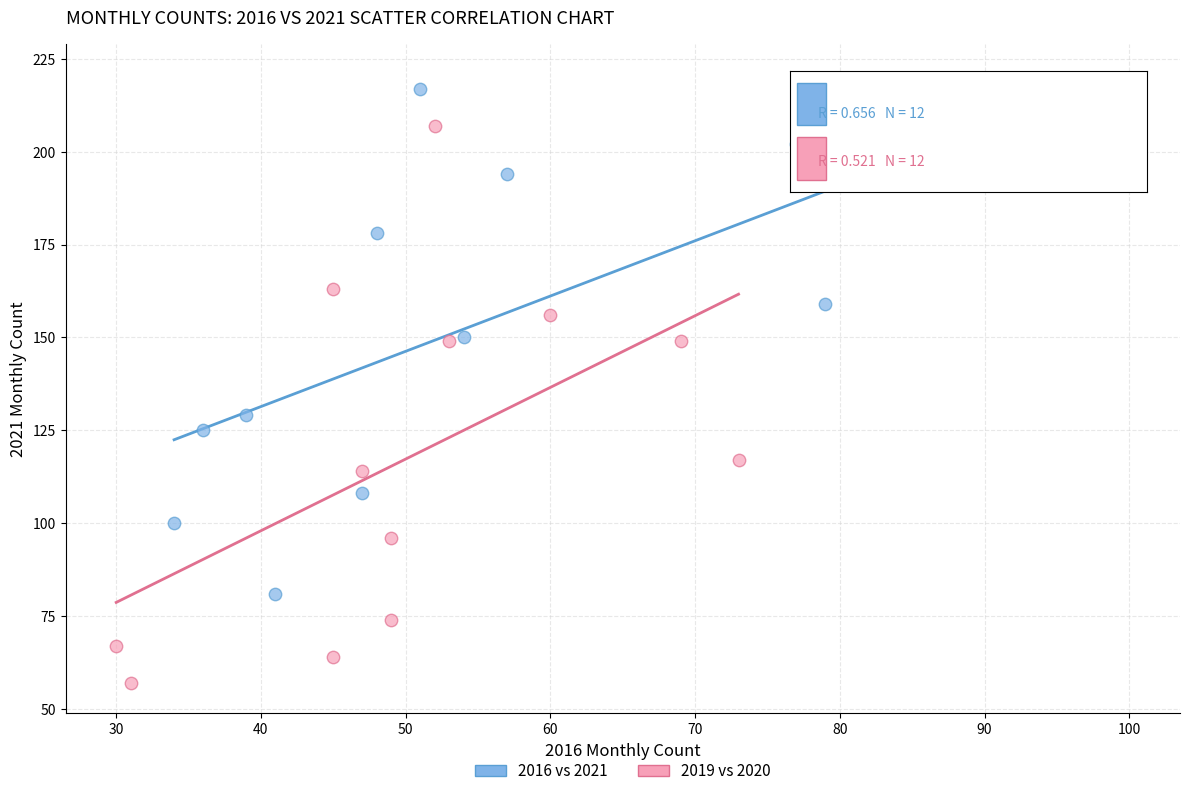

Which series reaches the minimum Y coordinate?

2019 vs 2020